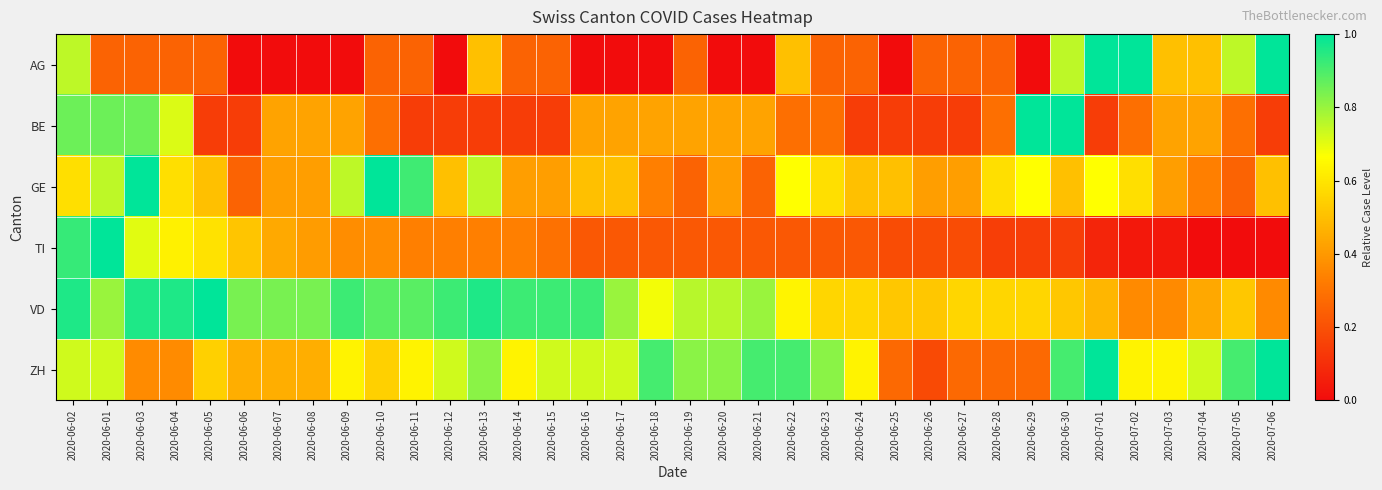

Reading left to right, what are all the values shown in this chart?

AG: 2020-06-02=0.8	2020-06-01=0.2	2020-06-03=0.2	2020-06-04=0.2	2020-06-05=0.2	2020-06-06=0.0	2020-06-07=0.0	2020-06-08=0.0	2020-06-09=0.0	2020-06-10=0.2	2020-06-11=0.2	2020-06-12=0.0	2020-06-13=0.5	2020-06-14=0.2	2020-06-15=0.2	2020-06-16=0.0	2020-06-17=0.0	2020-06-18=0.0	2020-06-19=0.2	2020-06-20=0.0	2020-06-21=0.0	2020-06-22=0.5	2020-06-23=0.2	2020-06-24=0.2	2020-06-25=0.0	2020-06-26=0.2	2020-06-27=0.2	2020-06-28=0.2	2020-06-29=0.0	2020-06-30=0.8	2020-07-01=1.0	2020-07-02=1.0	2020-07-03=0.5	2020-07-04=0.5	2020-07-05=0.8	2020-07-06=1.0
BE: 2020-06-02=0.9	2020-06-01=0.9	2020-06-03=0.9	2020-06-04=0.7	2020-06-05=0.1	2020-06-06=0.1	2020-06-07=0.4	2020-06-08=0.4	2020-06-09=0.4	2020-06-10=0.3	2020-06-11=0.1	2020-06-12=0.1	2020-06-13=0.1	2020-06-14=0.1	2020-06-15=0.1	2020-06-16=0.4	2020-06-17=0.4	2020-06-18=0.4	2020-06-19=0.4	2020-06-20=0.4	2020-06-21=0.4	2020-06-22=0.3	2020-06-23=0.3	2020-06-24=0.1	2020-06-25=0.1	2020-06-26=0.1	2020-06-27=0.1	2020-06-28=0.3	2020-06-29=1.0	2020-06-30=1.0	2020-07-01=0.1	2020-07-02=0.3	2020-07-03=0.4	2020-07-04=0.4	2020-07-05=0.3	2020-07-06=0.1
GE: 2020-06-02=0.6	2020-06-01=0.8	2020-06-03=1.0	2020-06-04=0.6	2020-06-05=0.5	2020-06-06=0.2	2020-06-07=0.4	2020-06-08=0.4	2020-06-09=0.8	2020-06-10=1.0	2020-06-11=0.9	2020-06-12=0.5	2020-06-13=0.8	2020-06-14=0.4	2020-06-15=0.4	2020-06-16=0.5	2020-06-17=0.5	2020-06-18=0.3	2020-06-19=0.2	2020-06-20=0.4	2020-06-21=0.2	2020-06-22=0.7	2020-06-23=0.6	2020-06-24=0.5	2020-06-25=0.5	2020-06-26=0.4	2020-06-27=0.4	2020-06-28=0.6	2020-06-29=0.7	2020-06-30=0.5	2020-07-01=0.7	2020-07-02=0.6	2020-07-03=0.4	2020-07-04=0.3	2020-07-05=0.2	2020-07-06=0.5
TI: 2020-06-02=0.9	2020-06-01=1.0	2020-06-03=0.7	2020-06-04=0.6	2020-06-05=0.6	2020-06-06=0.5	2020-06-07=0.4	2020-06-08=0.4	2020-06-09=0.4	2020-06-10=0.4	2020-06-11=0.3	2020-06-12=0.3	2020-06-13=0.3	2020-06-14=0.3	2020-06-15=0.3	2020-06-16=0.2	2020-06-17=0.2	2020-06-18=0.2	2020-06-19=0.2	2020-06-20=0.2	2020-06-21=0.2	2020-06-22=0.2	2020-06-23=0.2	2020-06-24=0.2	2020-06-25=0.2	2020-06-26=0.2	2020-06-27=0.2	2020-06-28=0.1	2020-06-29=0.1	2020-06-30=0.1	2020-07-01=0.1	2020-07-02=0.0	2020-07-03=0.0	2020-07-04=0.0	2020-07-05=0.0	2020-07-06=0.0
VD: 2020-06-02=1.0	2020-06-01=0.8	2020-06-03=1.0	2020-06-04=1.0	2020-06-05=1.0	2020-06-06=0.8	2020-06-07=0.8	2020-06-08=0.8	2020-06-09=0.9	2020-06-10=0.9	2020-06-11=0.9	2020-06-12=0.9	2020-06-13=1.0	2020-06-14=0.9	2020-06-15=0.9	2020-06-16=0.9	2020-06-17=0.8	2020-06-18=0.7	2020-06-19=0.8	2020-06-20=0.8	2020-06-21=0.8	2020-06-22=0.6	2020-06-23=0.6	2020-06-24=0.6	2020-06-25=0.5	2020-06-26=0.5	2020-06-27=0.6	2020-06-28=0.6	2020-06-29=0.6	2020-06-30=0.5	2020-07-01=0.5	2020-07-02=0.4	2020-07-03=0.4	2020-07-04=0.4	2020-07-05=0.5	2020-07-06=0.4
ZH: 2020-06-02=0.7	2020-06-01=0.7	2020-06-03=0.4	2020-06-04=0.4	2020-06-05=0.5	2020-06-06=0.5	2020-06-07=0.5	2020-06-08=0.5	2020-06-09=0.6	2020-06-10=0.5	2020-06-11=0.6	2020-06-12=0.7	2020-06-13=0.8	2020-06-14=0.6	2020-06-15=0.7	2020-06-16=0.7	2020-06-17=0.7	2020-06-18=0.9	2020-06-19=0.8	2020-06-20=0.8	2020-06-21=0.9	2020-06-22=0.9	2020-06-23=0.8	2020-06-24=0.6	2020-06-25=0.3	2020-06-26=0.2	2020-06-27=0.3	2020-06-28=0.3	2020-06-29=0.3	2020-06-30=0.9	2020-07-01=1.0	2020-07-02=0.6	2020-07-03=0.6	2020-07-04=0.7	2020-07-05=0.9	2020-07-06=1.0